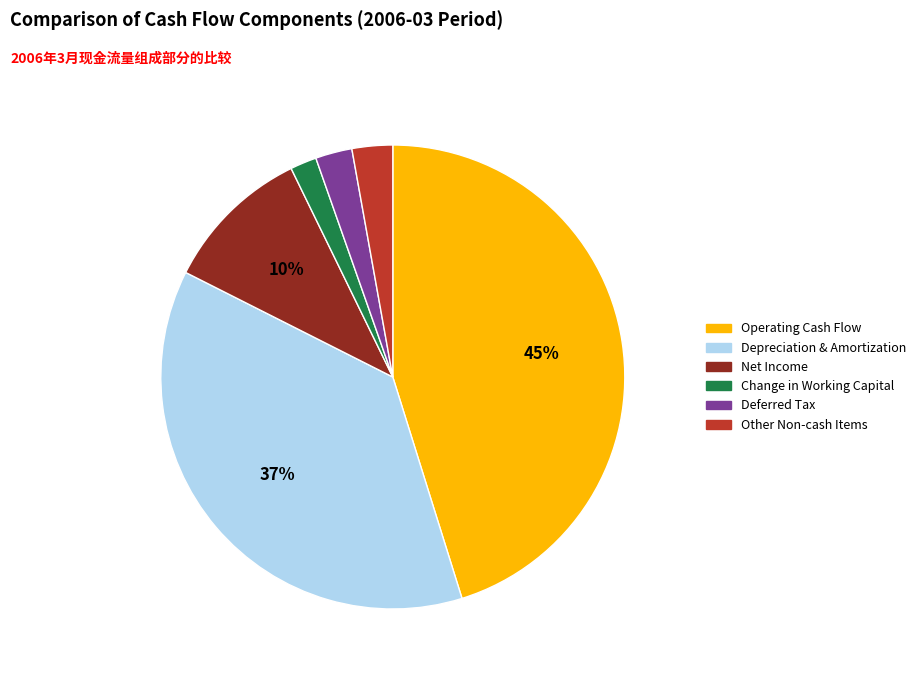

To the nearest percent, what is the difference between the largest and smallest slice percentages?

43%